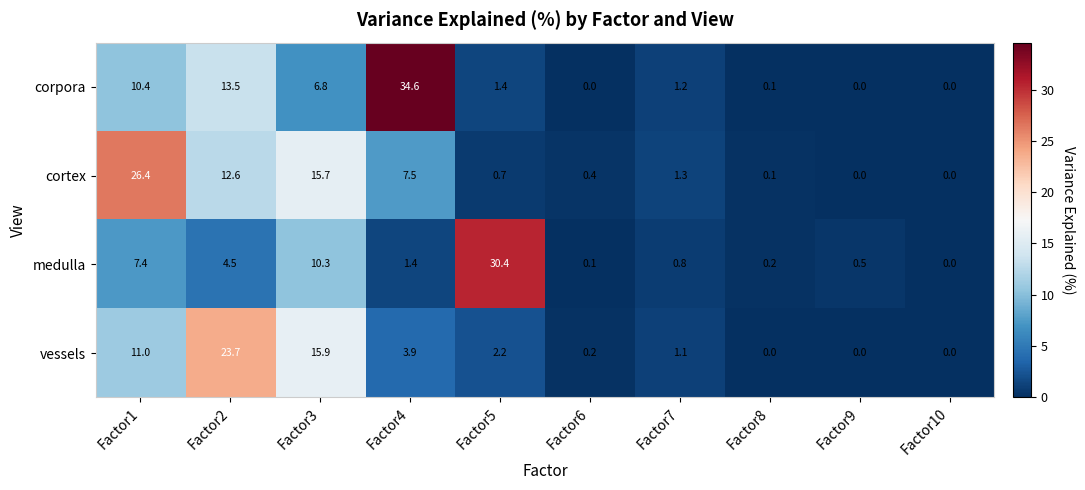

At which label does corpora first exceed 1?

Factor1